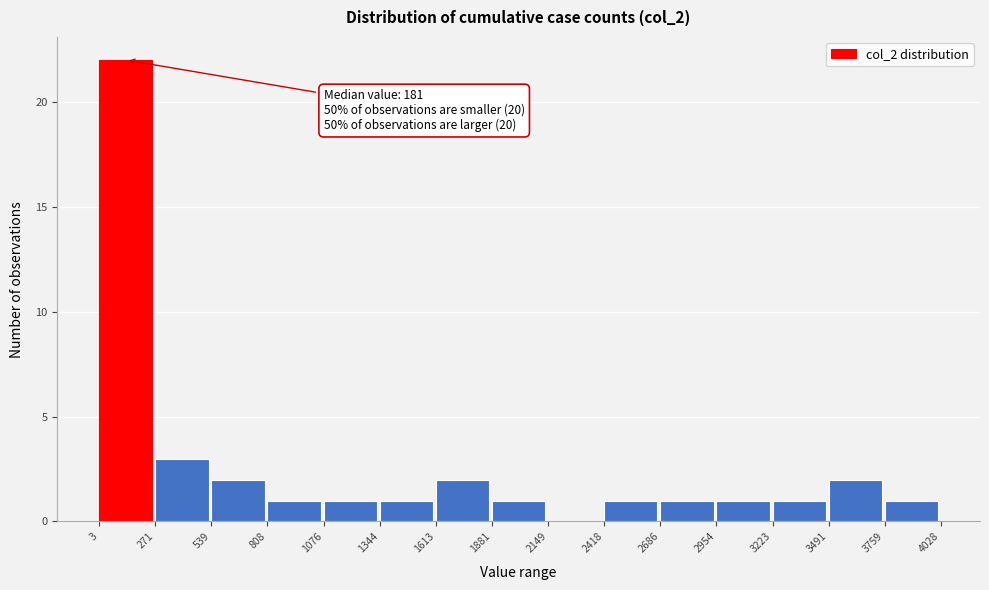

Which range on the x-axis has the tallest bar?

3 to 271